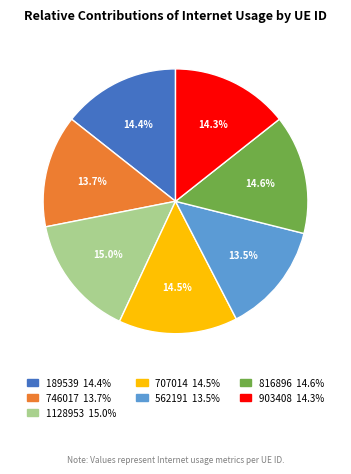

To the nearest percent, what is the combined percentage of 903408 and 189539?

29%